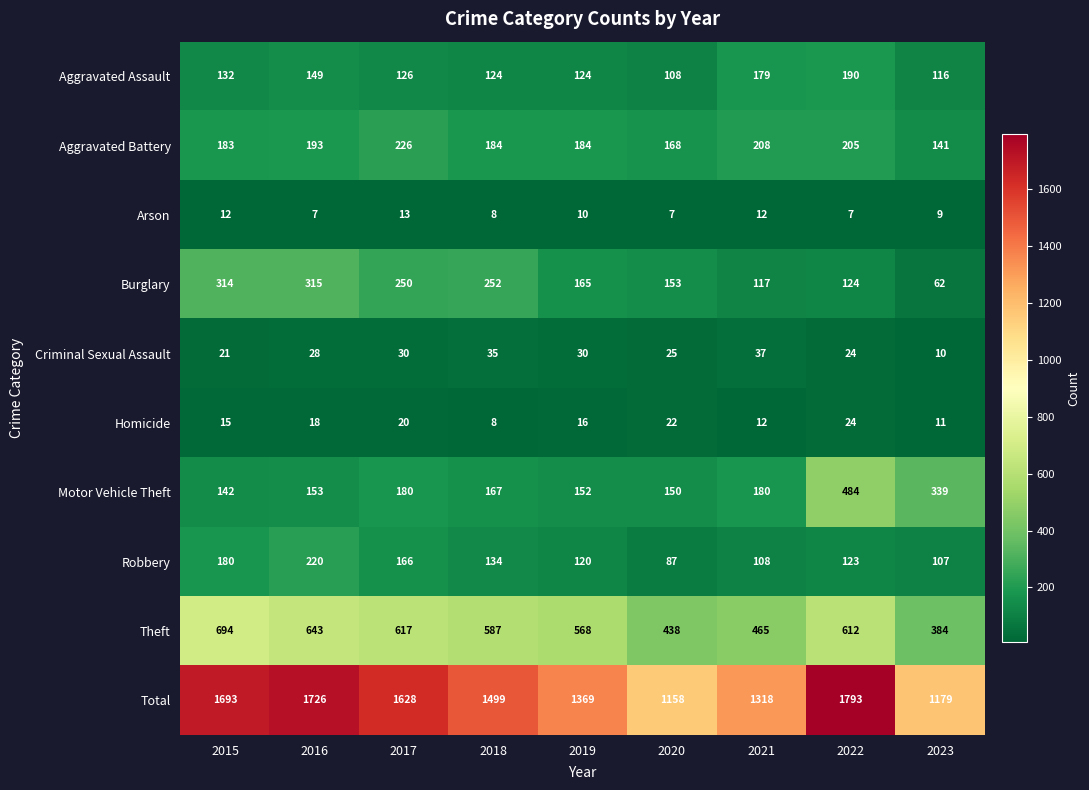

At how many categories does at least one series exceed 1373?

5